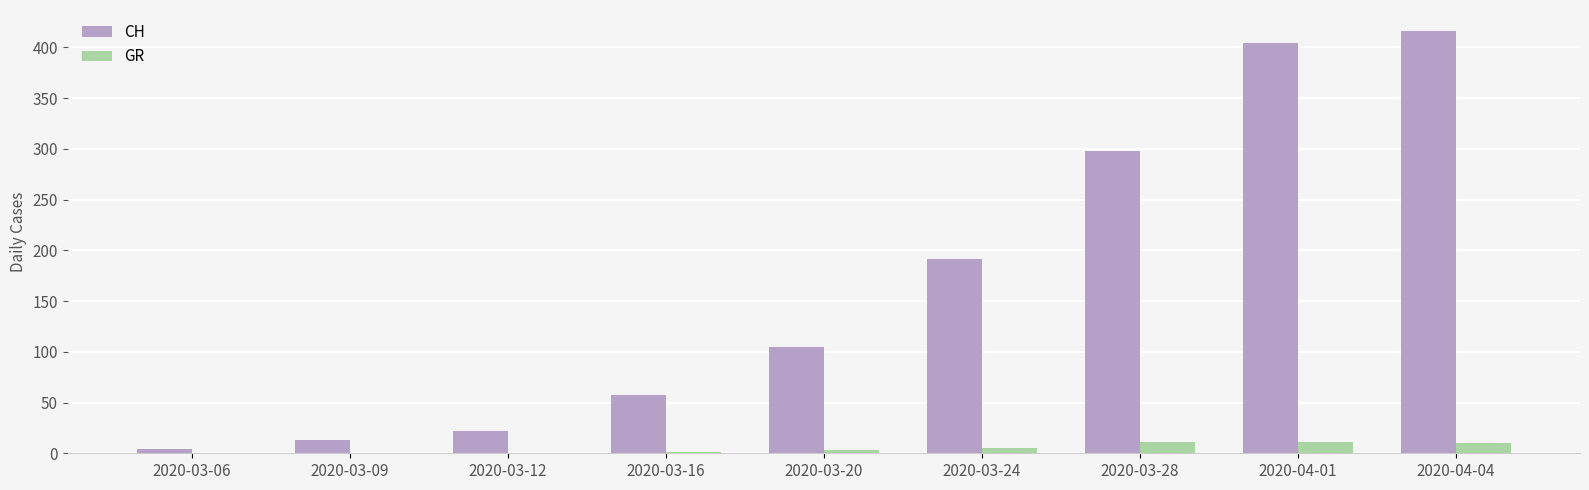

What is the maximum value shown in the chart?

416